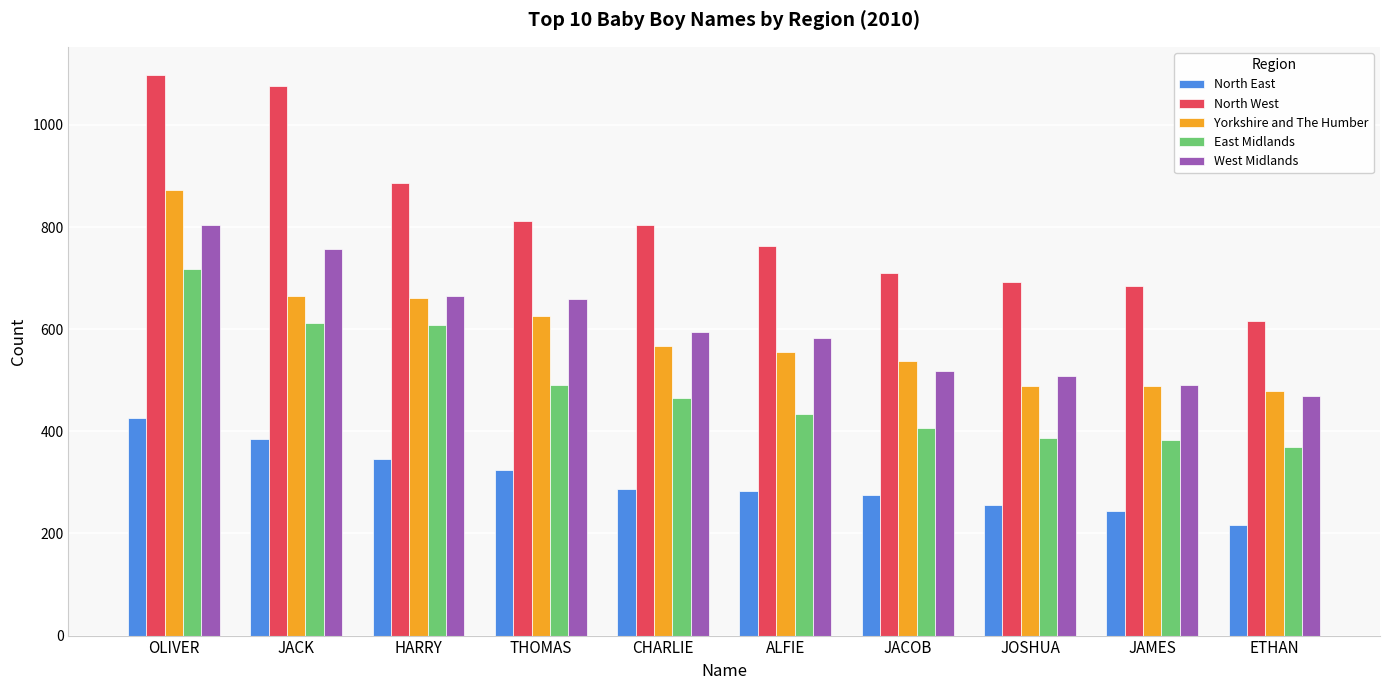

What is the spread (max minus min) of values at ETHAN?

400